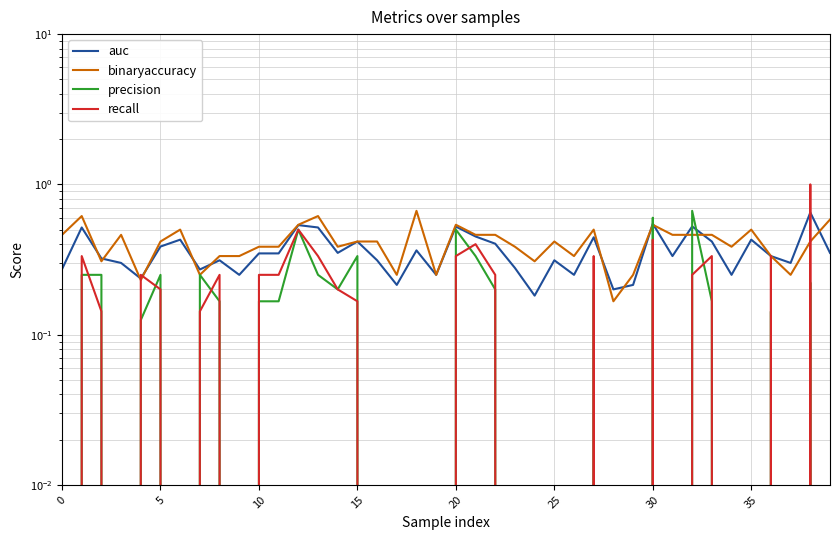

True or false: binaryaccuracy has more than 1 interior local peaks.

True